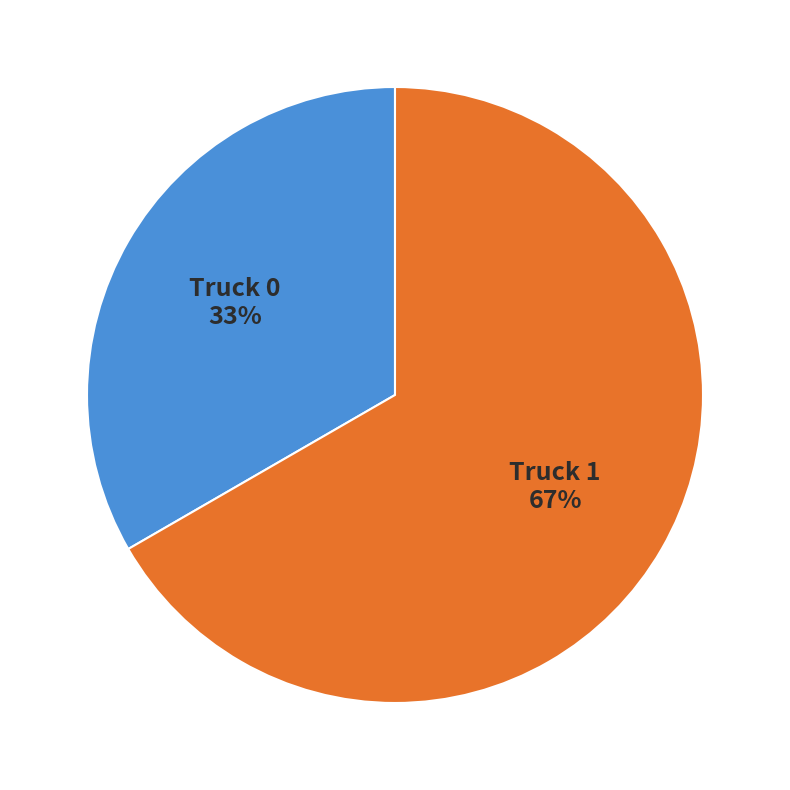

Is there a majority slice in this chart?

Yes